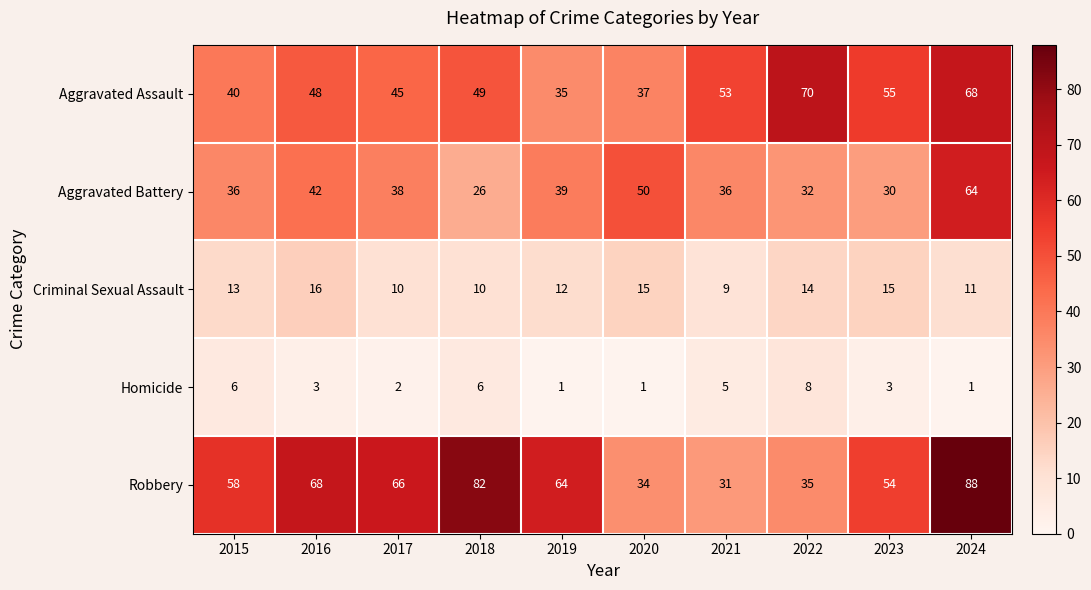

What value does the Aggravated Assault series have at 2022, to the nearest 5?

70